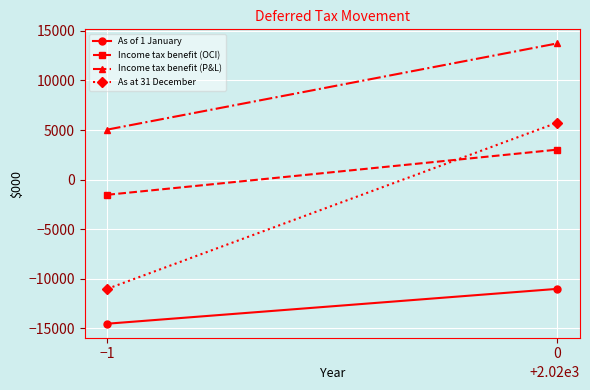

What are all the series names shown in the legend?

As of 1 January, Income tax benefit (OCI), Income tax benefit (P&L), As at 31 December